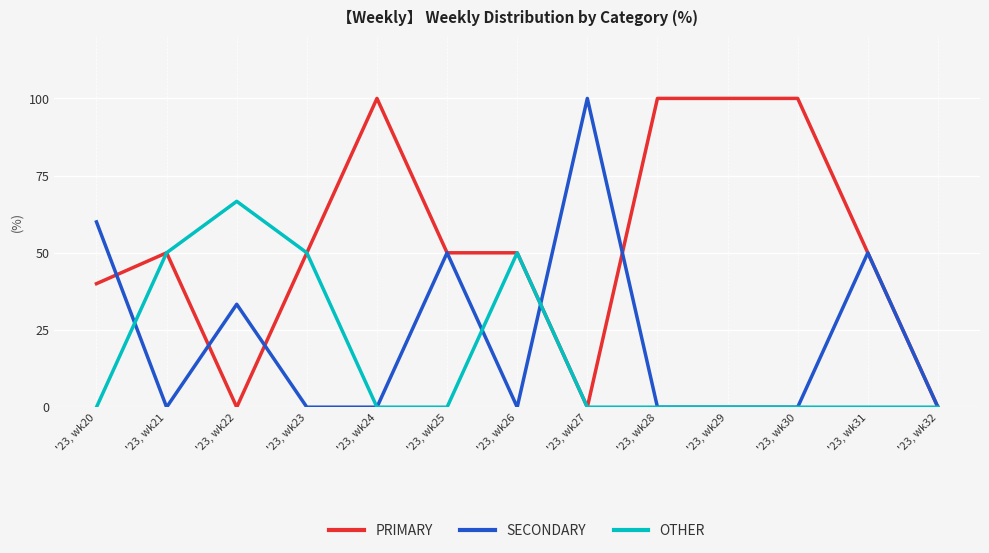

Rank the series by their average value, from highest to lowest.

PRIMARY, SECONDARY, OTHER